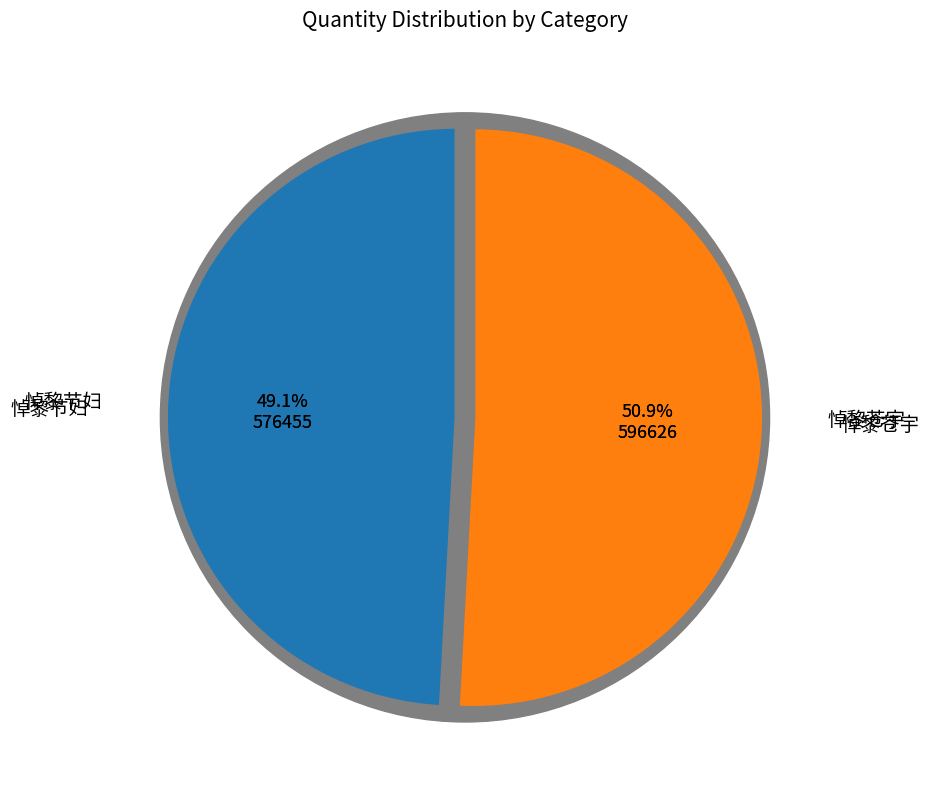

What percentage is the 悼黎苍宇 slice, to the nearest percent?

51%